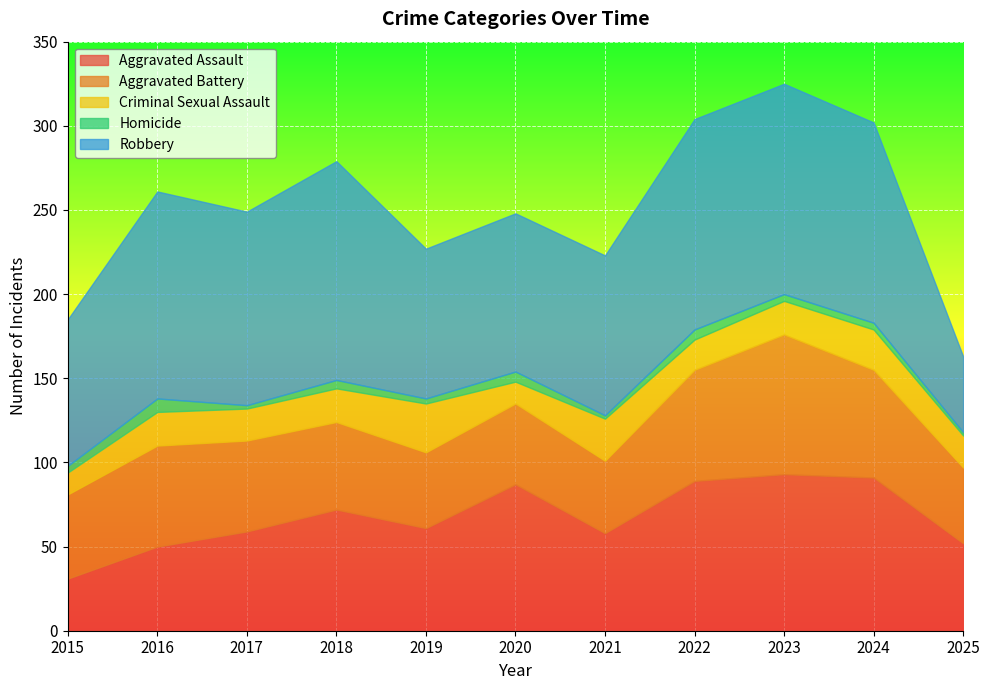

Count the number of categories in the chart.

11